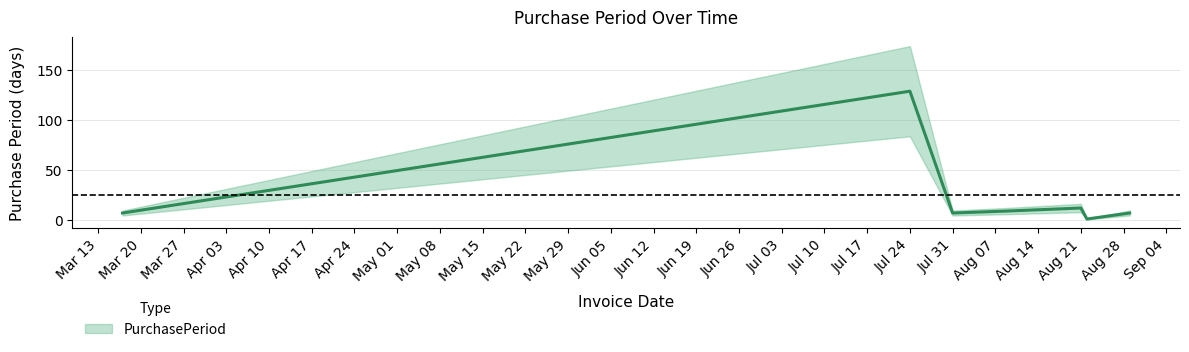

What is the approximate value at Jul 24?

129